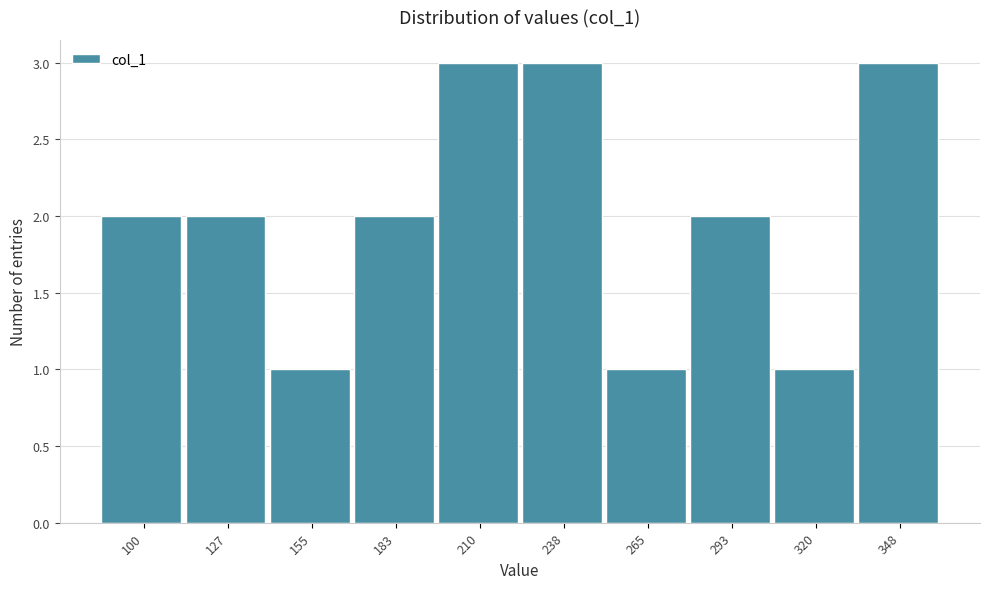

Reading left to right, transcribe all the data shown in this chart.

100=2	127=2	155=1	183=2	210=3	238=3	265=1	293=2	320=1	348=3